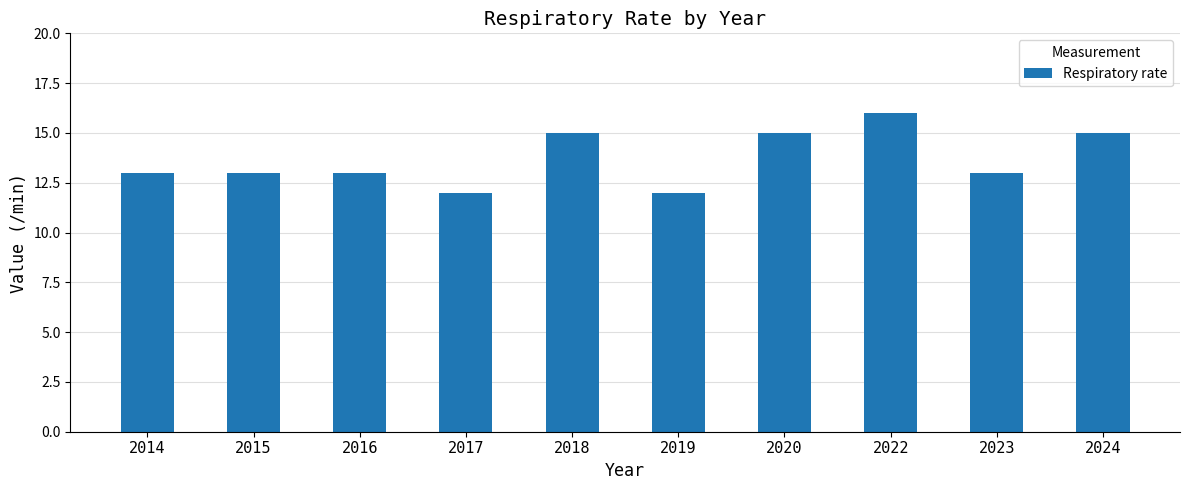

Is it true that the value at 2017 is 3?

False